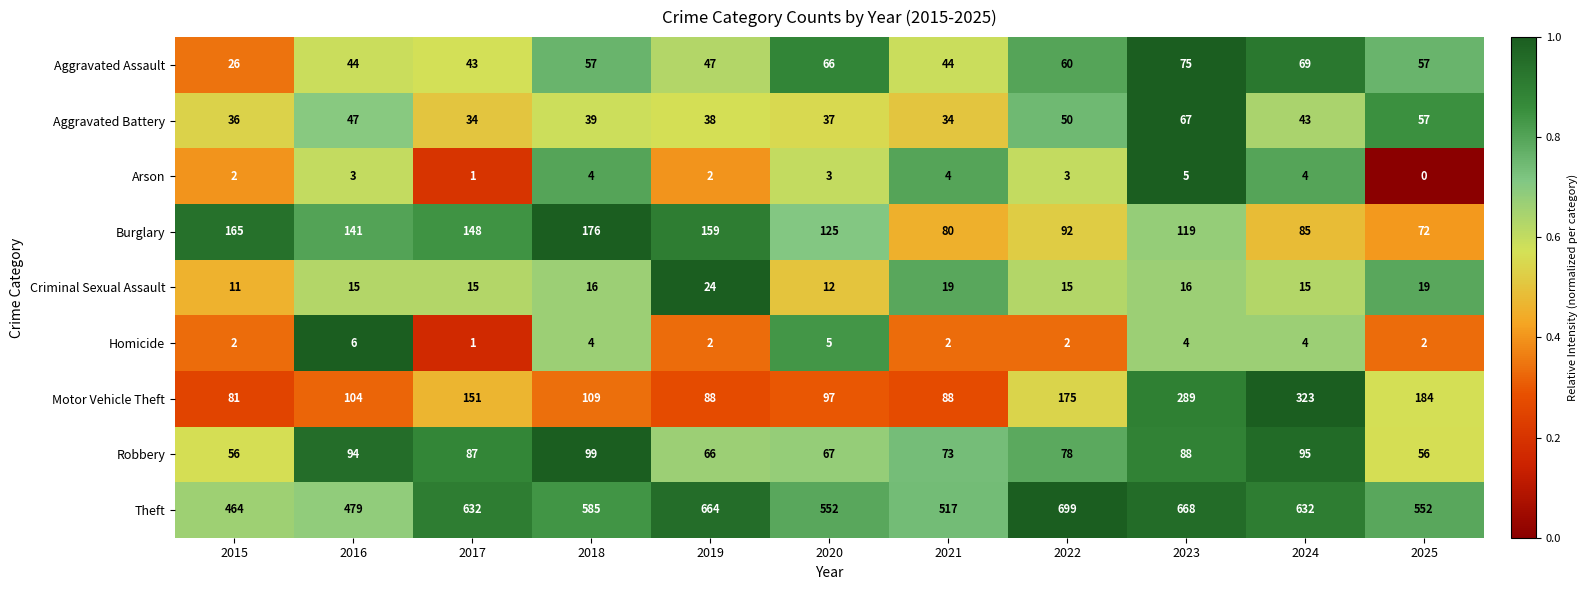

Which category has the highest value in the Burglary series?

2018